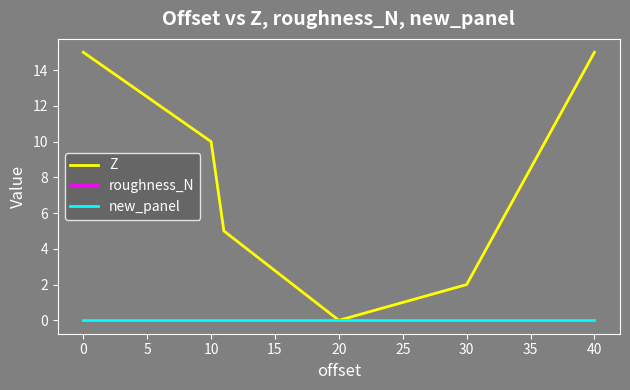

How many lines are shown in the chart?

3